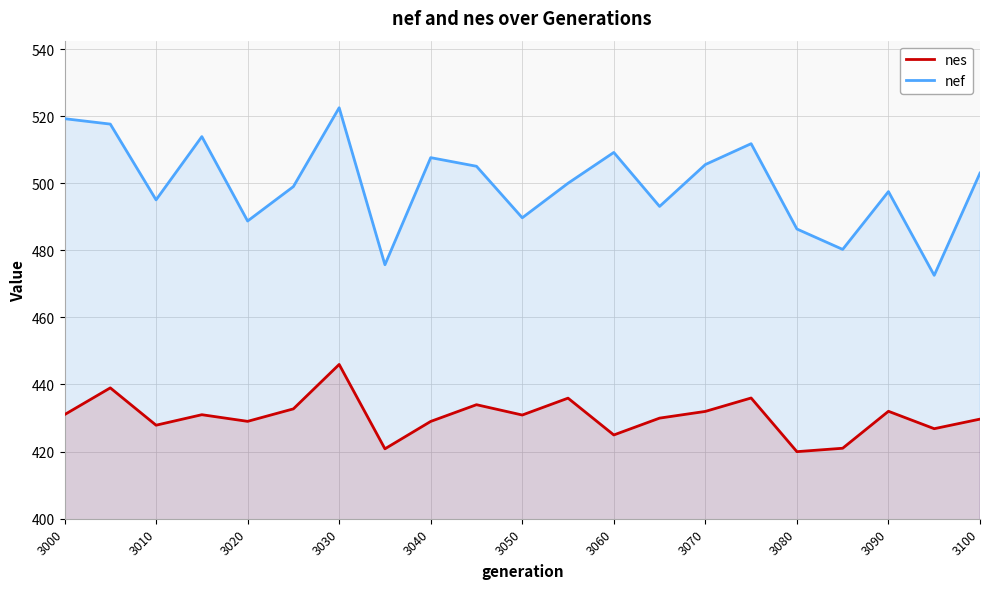

What is the minimum value for nes?

420.0